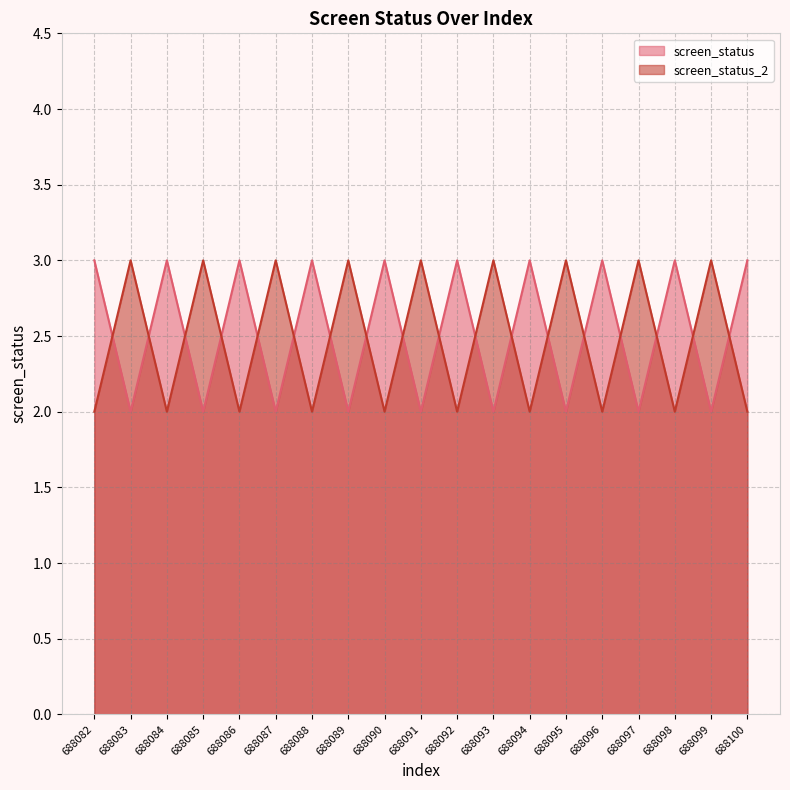

Which series has the largest total across all categories?

screen_status